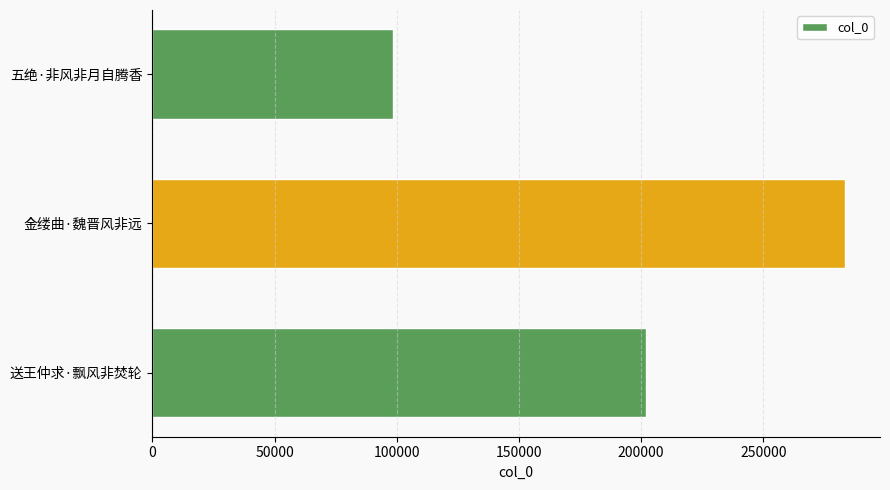

How many data points does each series have?

3